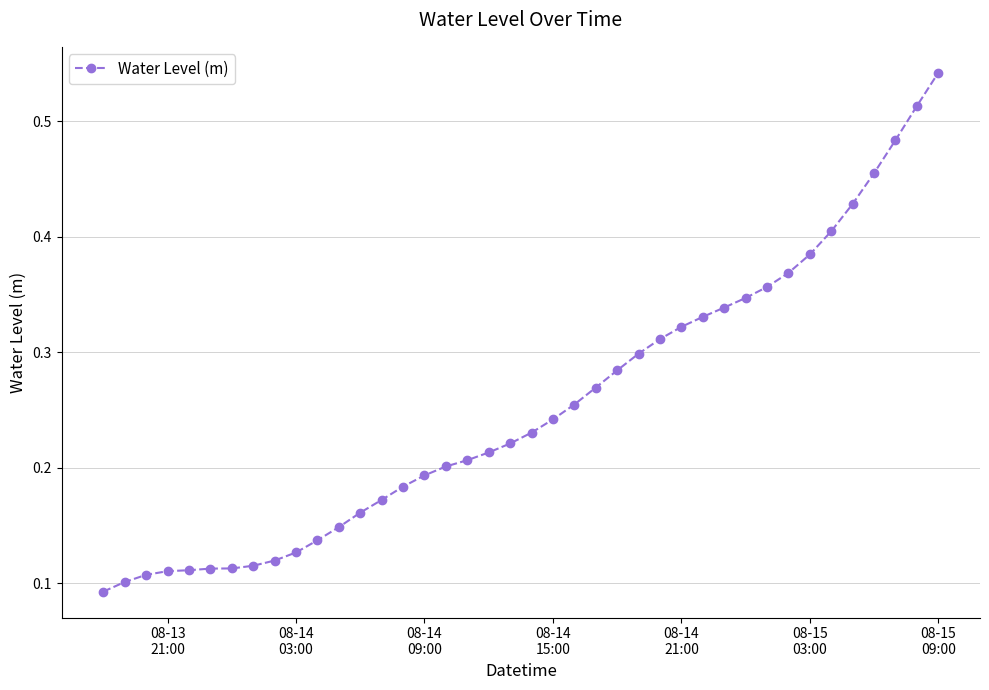

How many lines are shown in the chart?

1